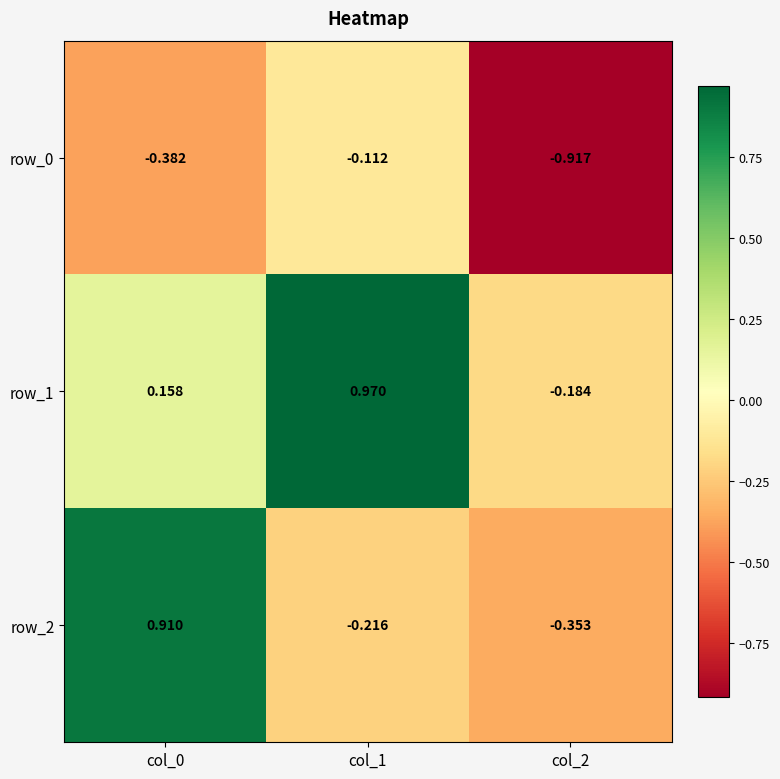

Is the value of row_0 at col_2 greater than the value of row_1 at col_2?

No